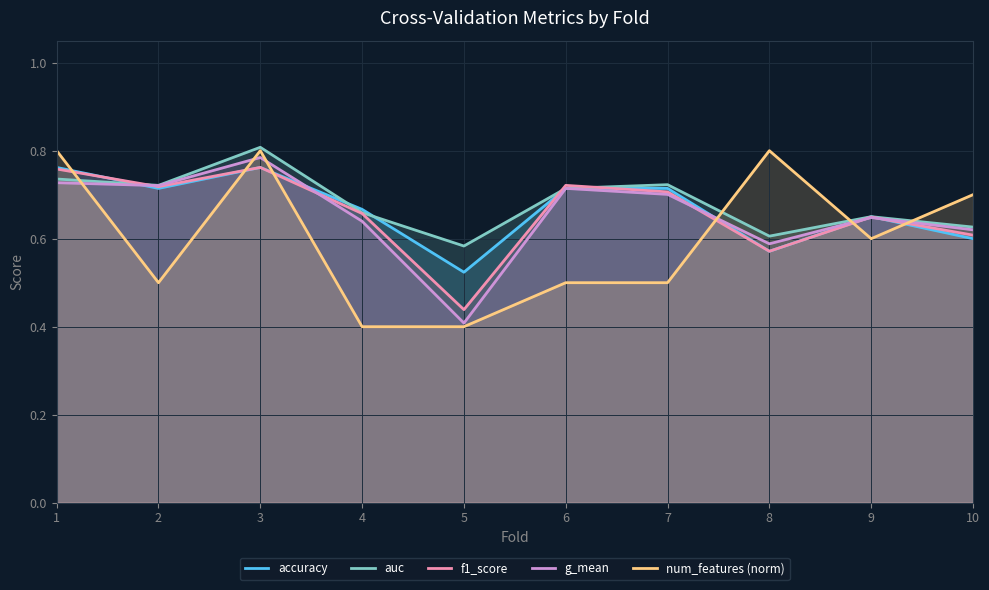

True or false: f1_score and num_features (norm) intersect in this chart.

True